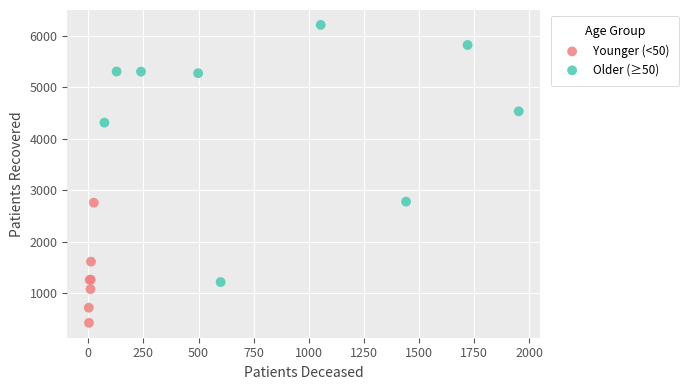

Which series reaches the minimum Y coordinate?

Younger (<50)